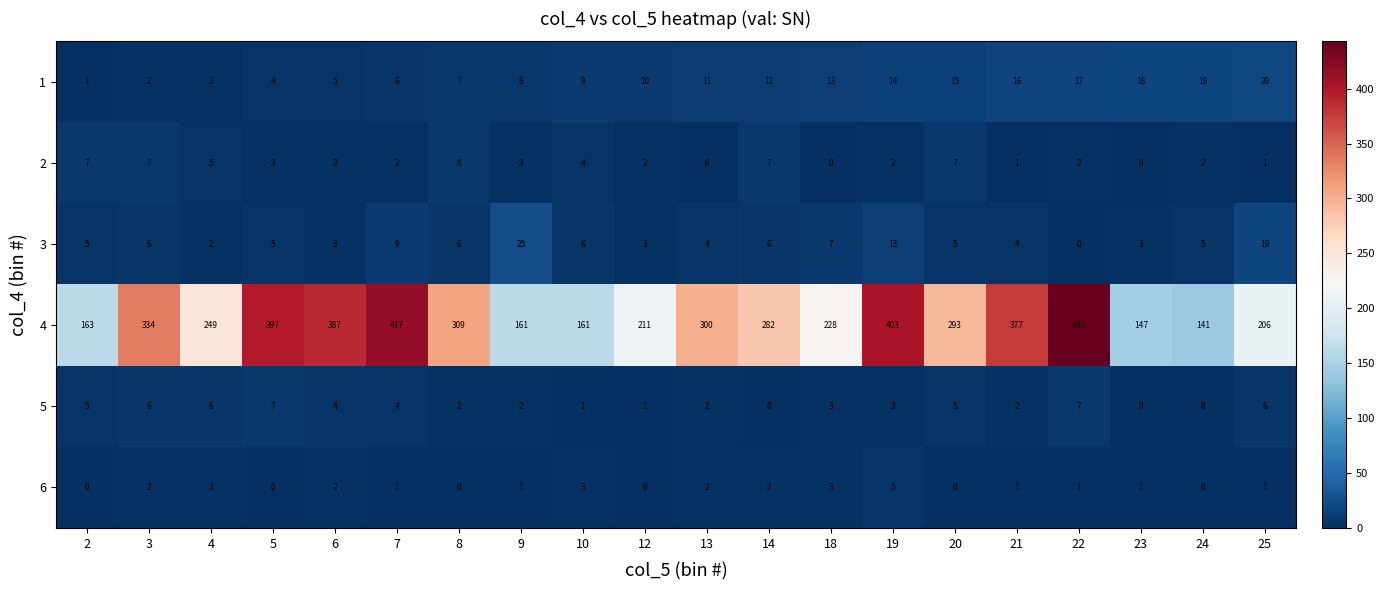

Is the value of 1 at 3 greater than the value of 6 at 19?

No